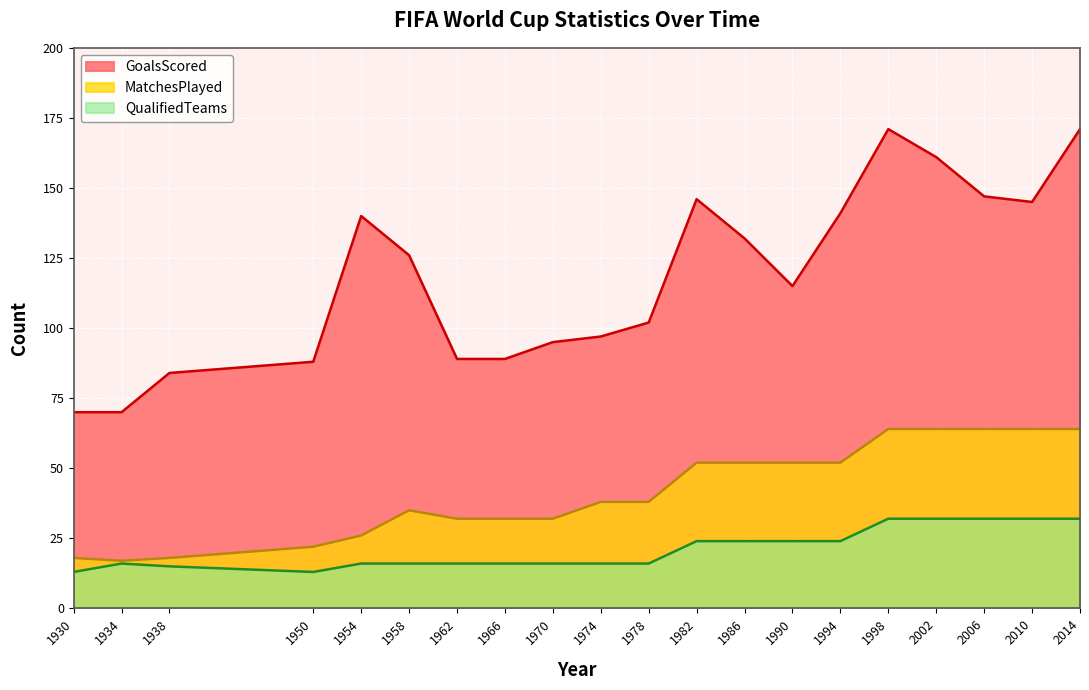

At which label does MatchesPlayed first exceed 38?

1982